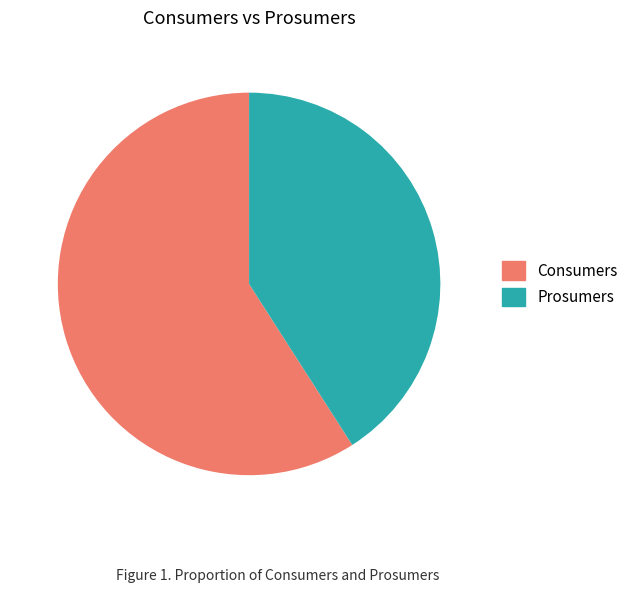

True or false: Consumers accounts for 59% of the total.

True